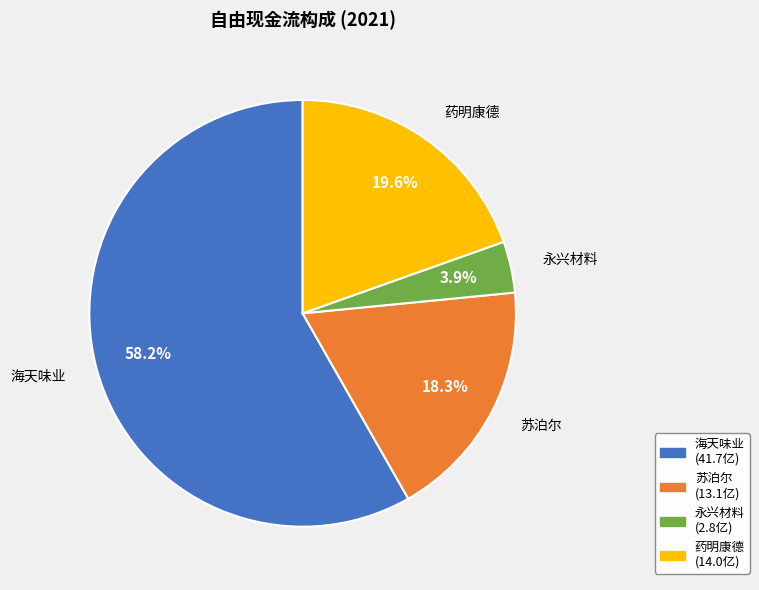

Is there any slice that represents more than half of the pie?

Yes